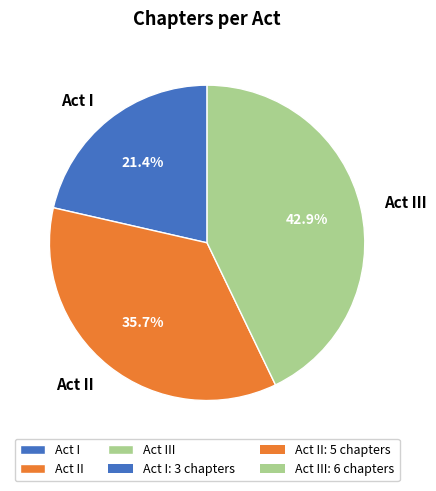

To the nearest percent, what is the average slice percentage?

33%